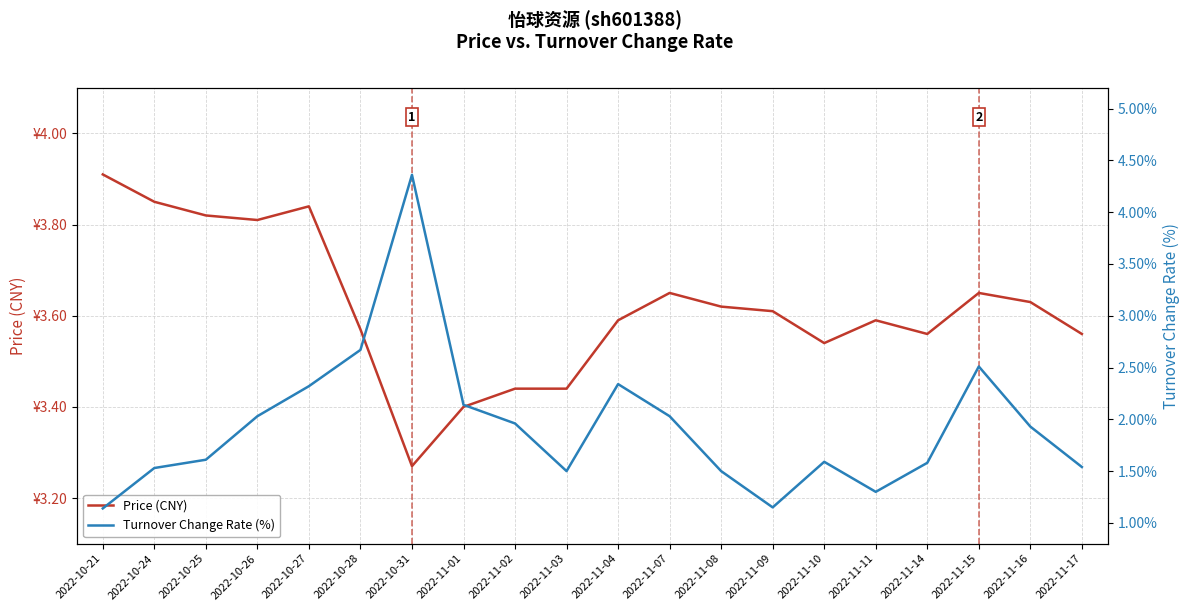

What is the total value across all series at 2022-11-04?

5.9